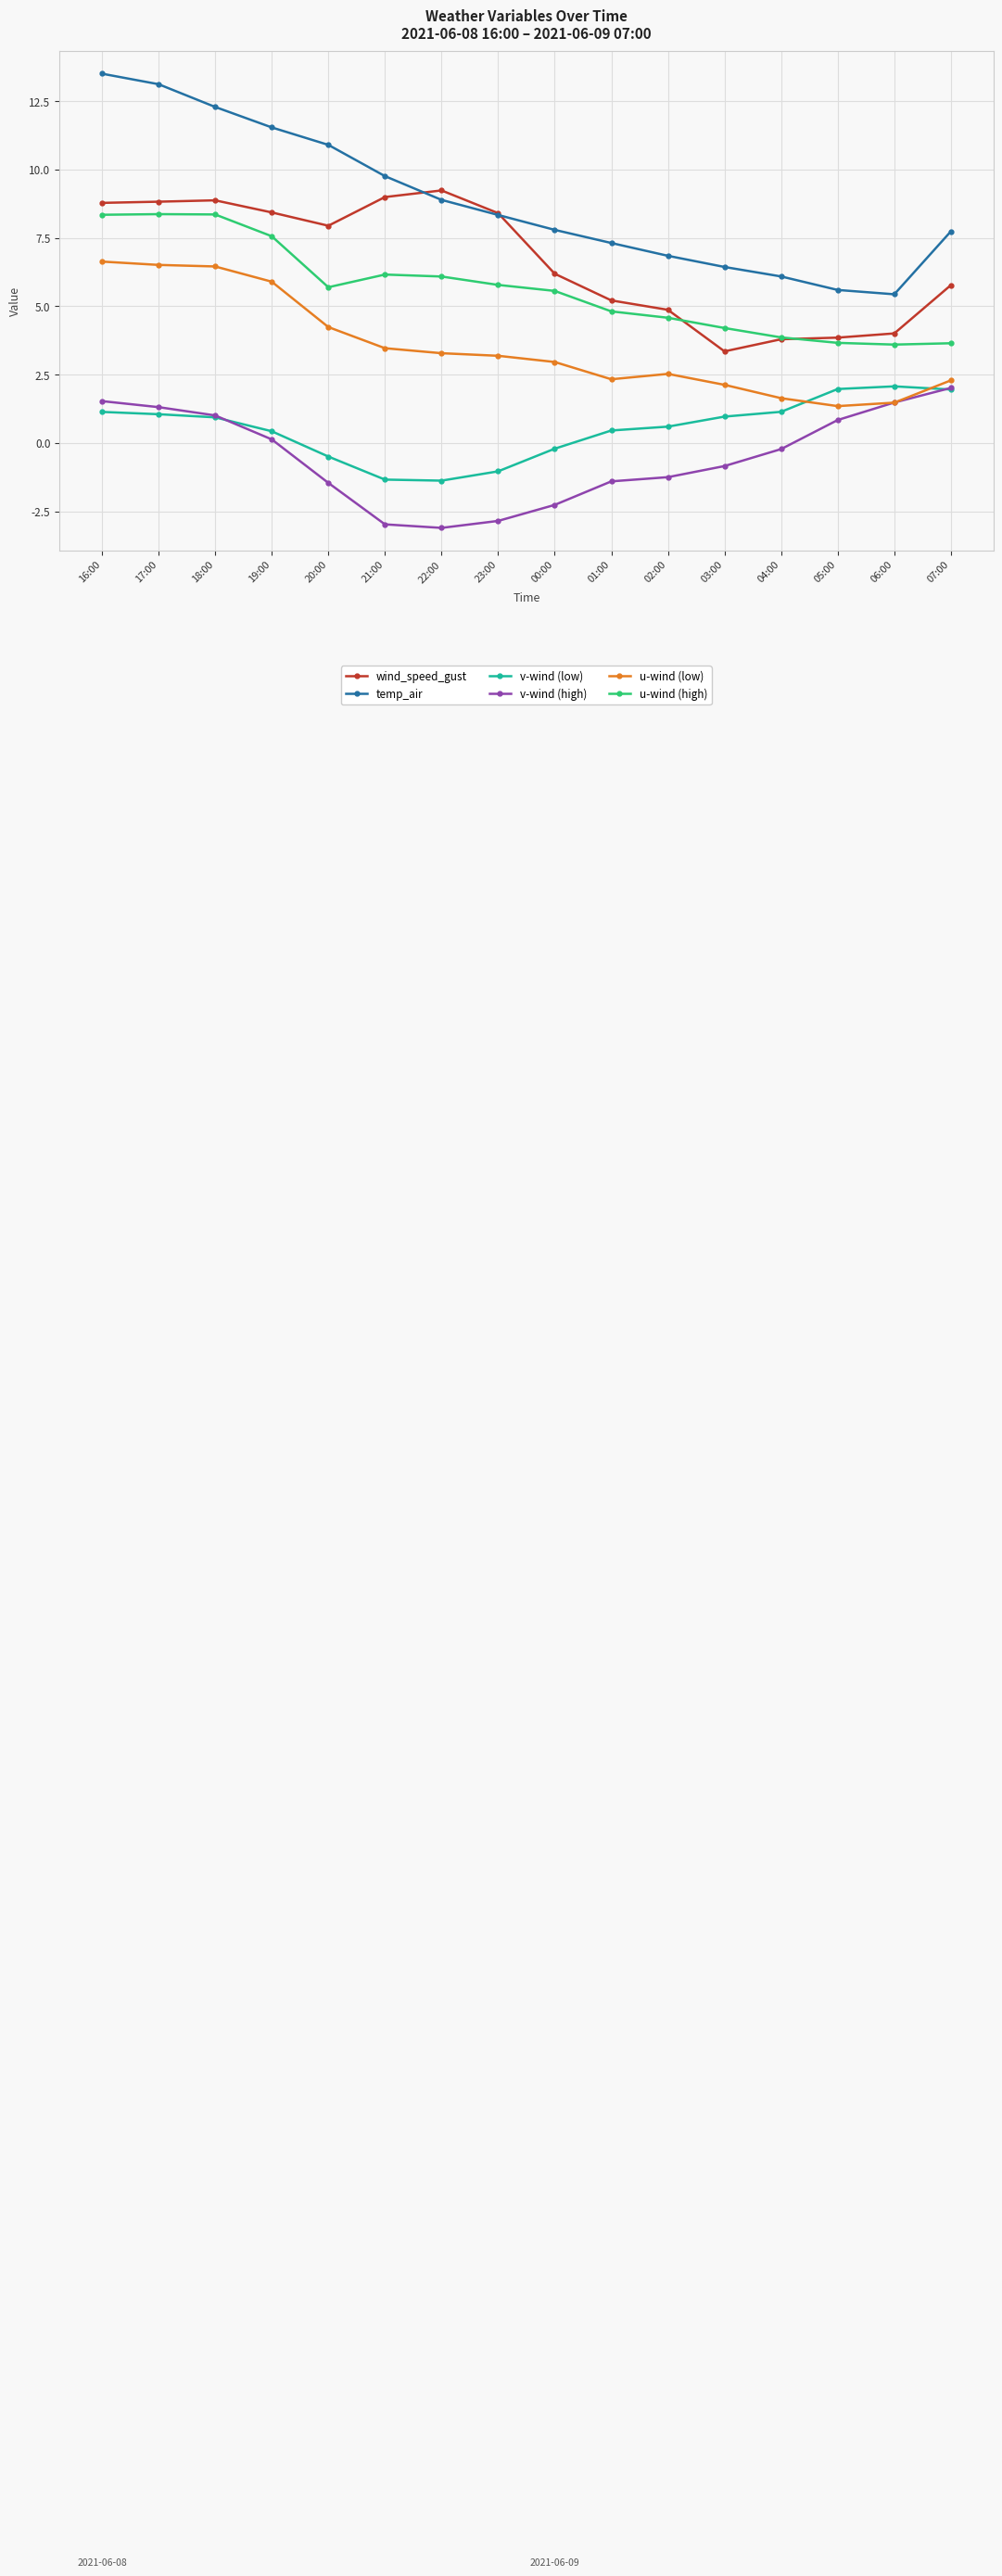

What position from the right is 04:00?

4